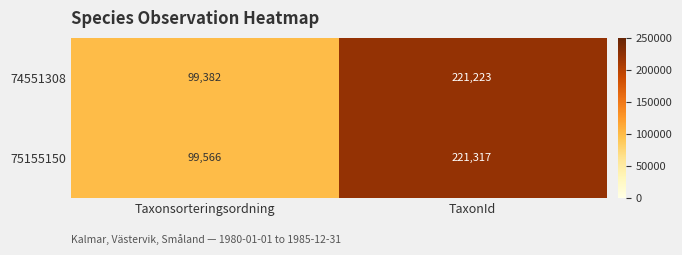

Count the number of data series in this chart.

2